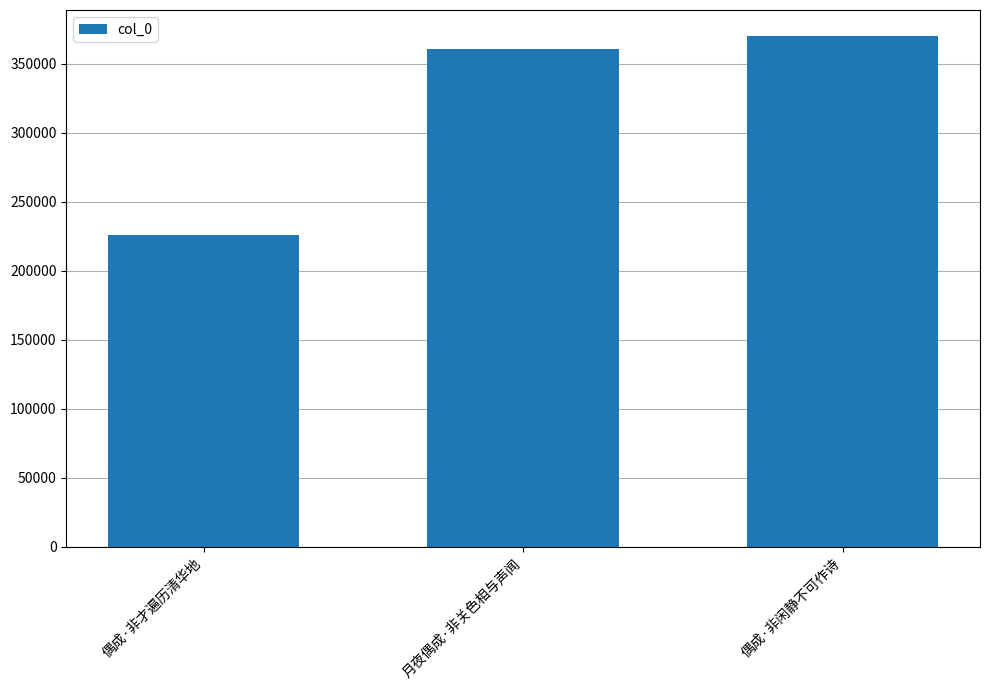

Rank the categories by value from lowest to highest.

偶成·非才遍历清华地, 月夜偶成·非关色相与声闻, 偶成·非闲静不可作诗